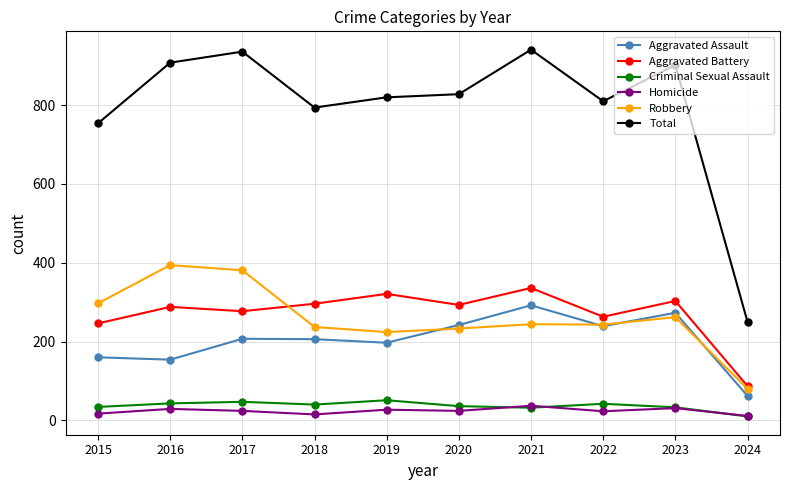

What is the value of the Homicide point at the 8th from the left?

23